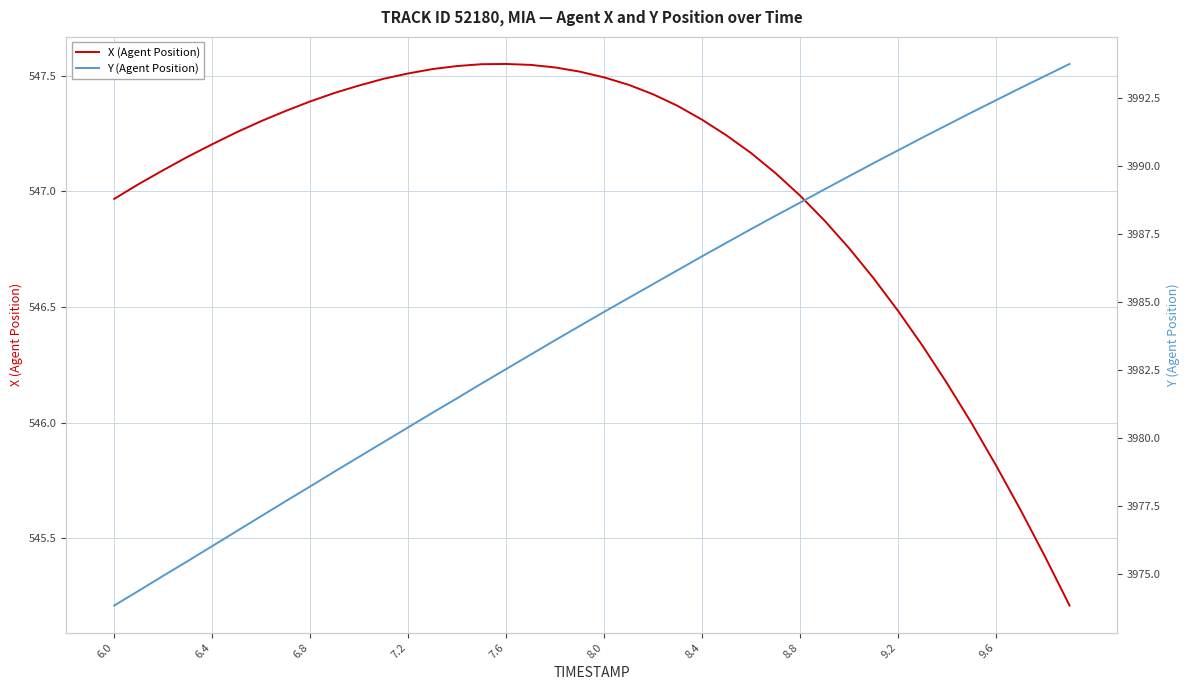

What is the lowest value of the X (Agent Position) series?

545.2